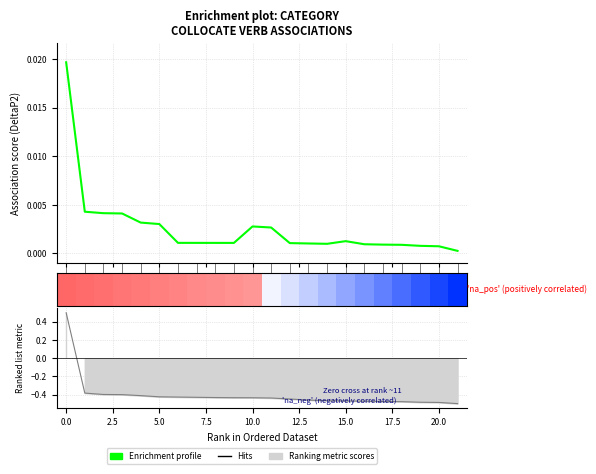

The value at 0.0 is 0.0. True or false?

False